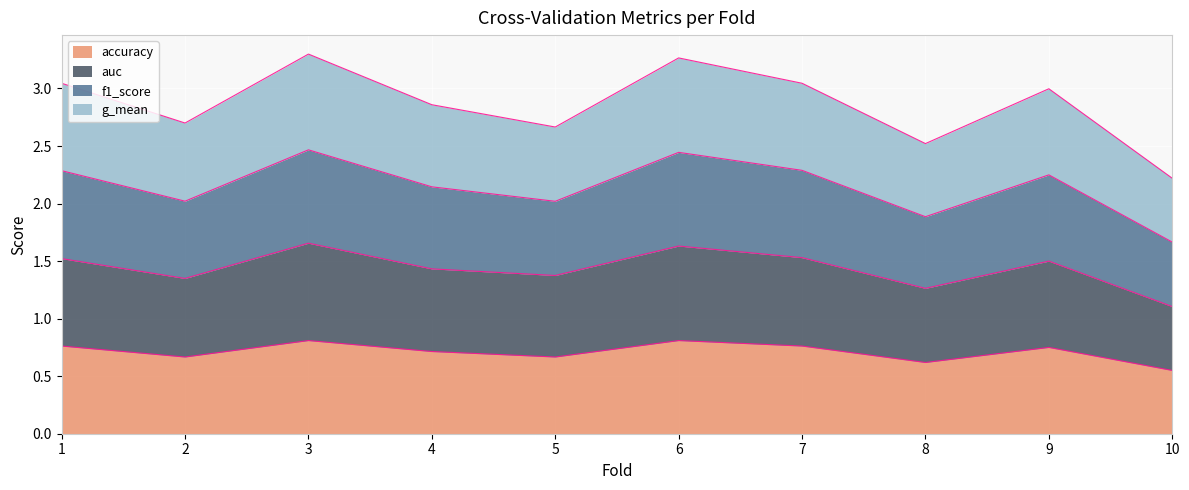

What are all the series names shown in the legend?

accuracy, auc, f1_score, g_mean